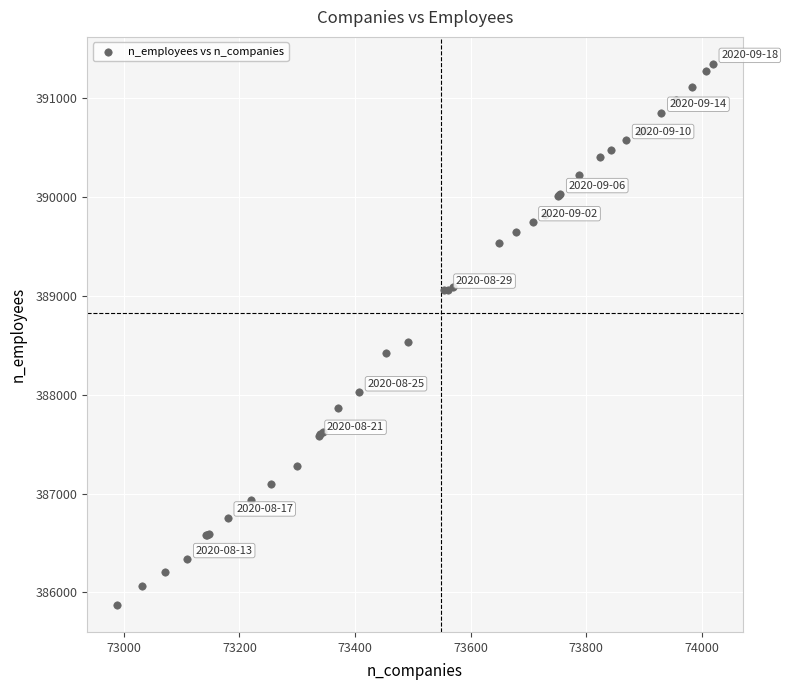

What Y value in the scatter plot is closest to 388610?

388531